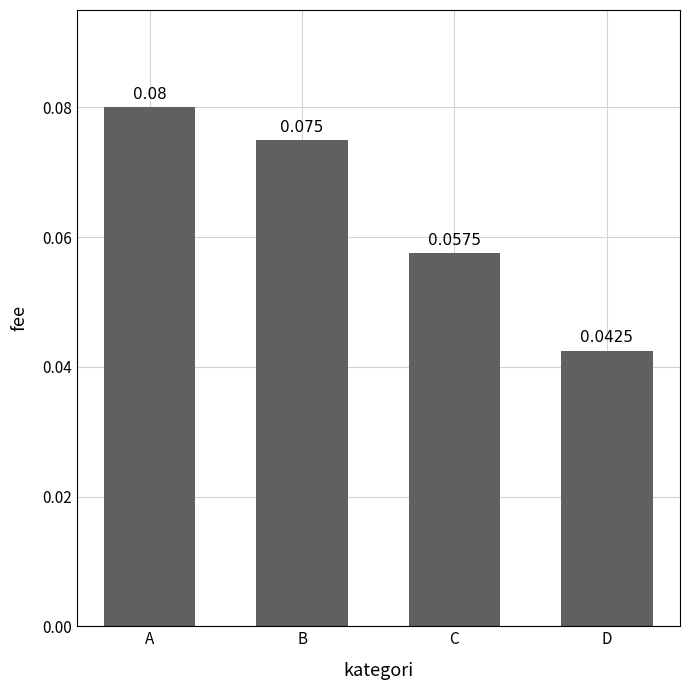

Between C and B, which is larger?

B